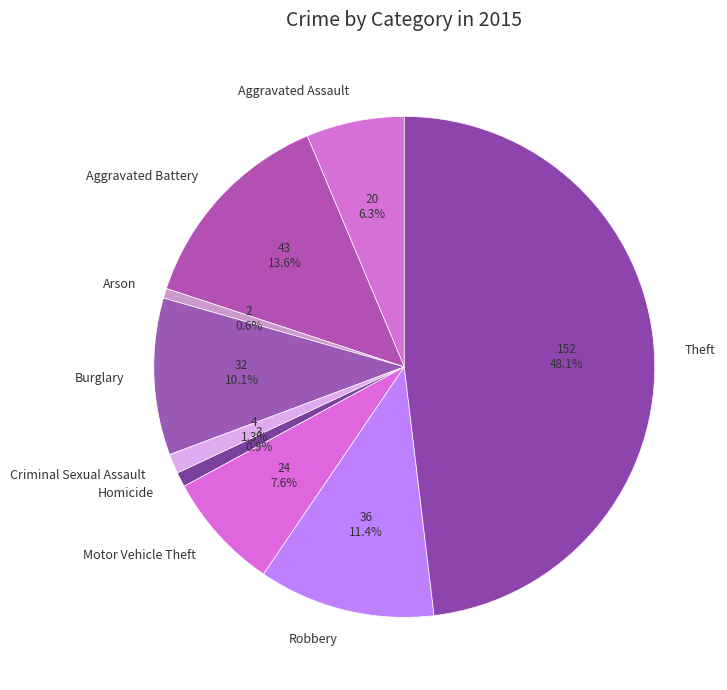

Which slice is the largest?

Theft